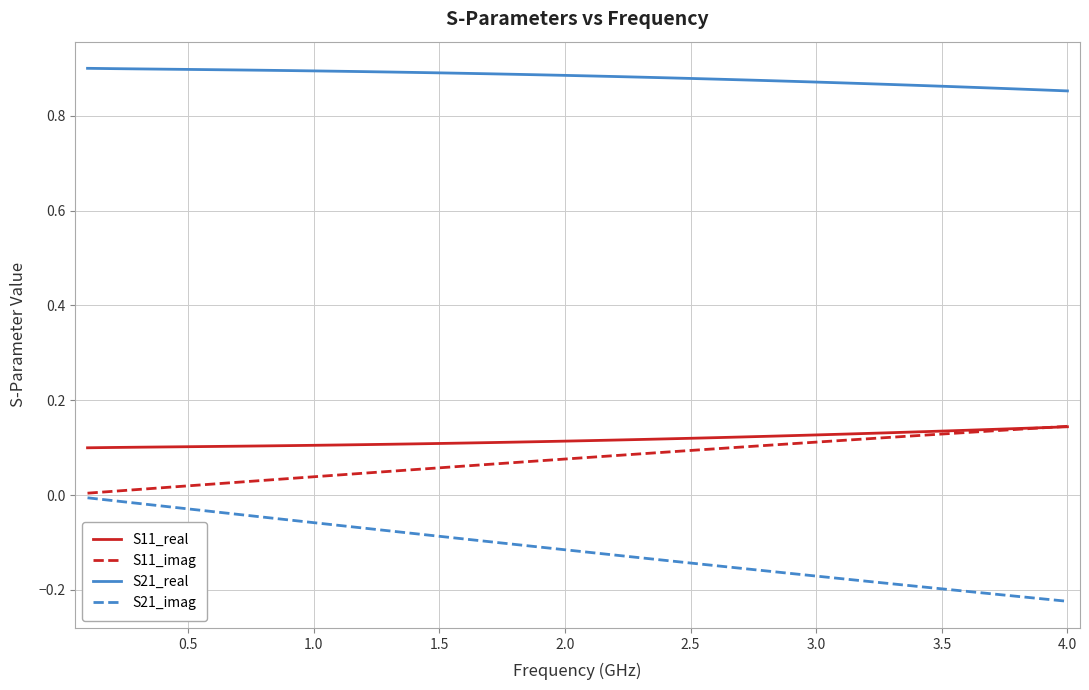

True or false: S21_real and S11_real cross at least once.

False